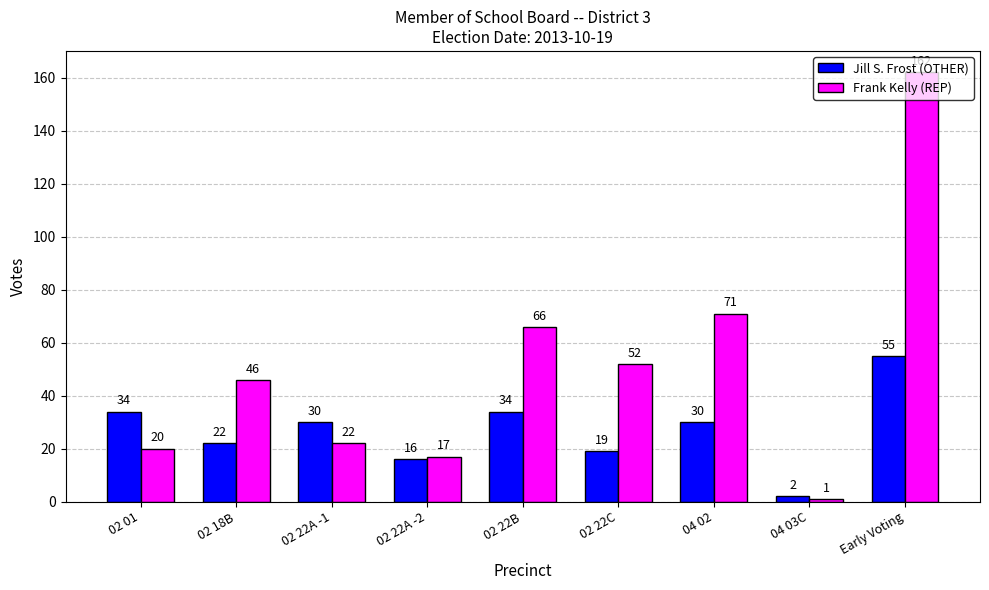

Which series has the largest total across all categories?

Frank Kelly (REP)